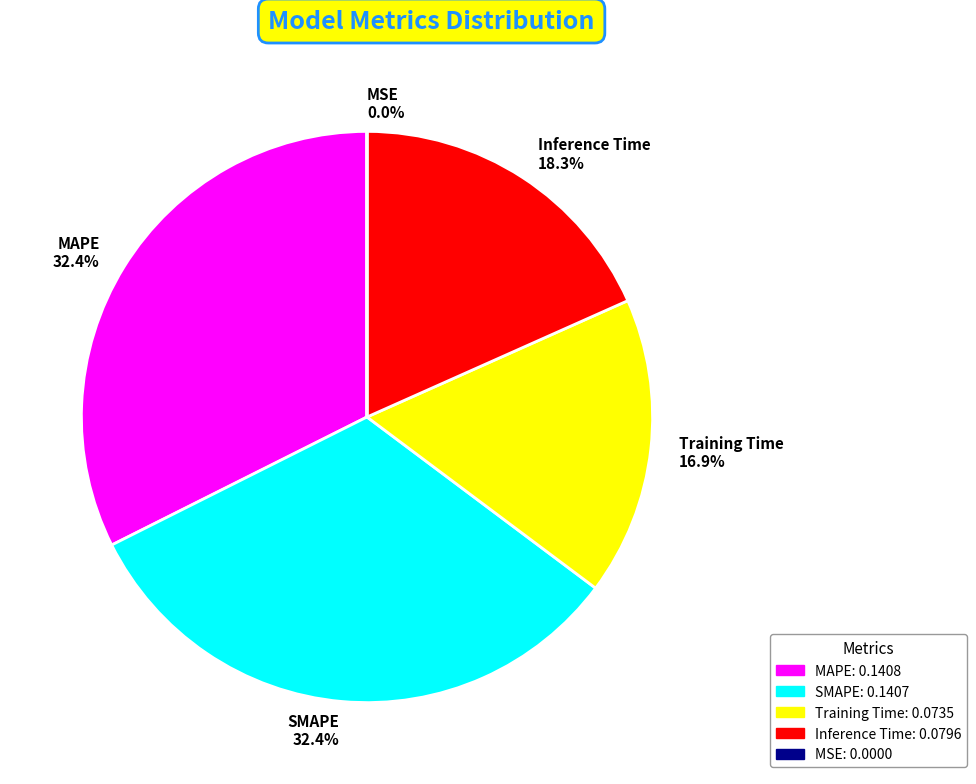

Does Inference Time 18.3% account for over 50% of the chart?

No